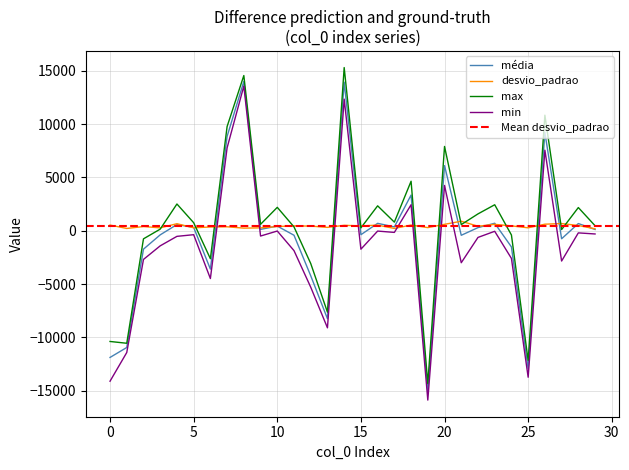

In média, how many points are higher than both neighbors (excluding endpoints)?

10